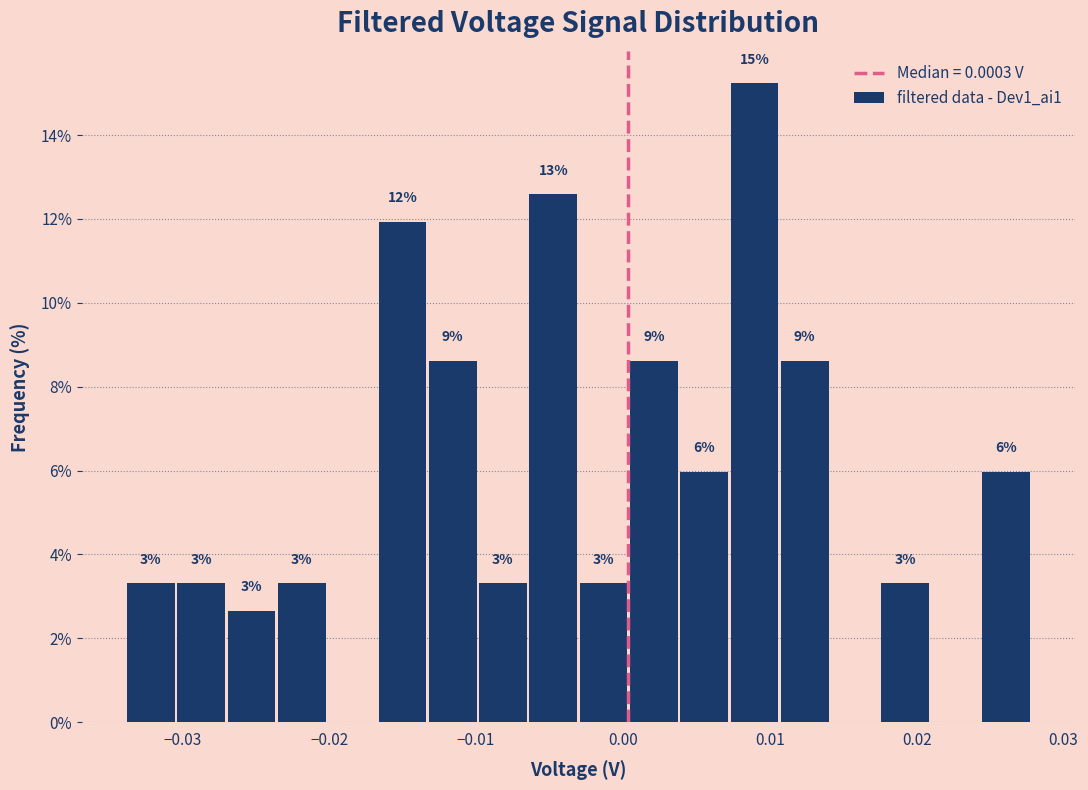

Around what value on the x-axis is the tallest bar? Give the approximate position of its centre, as read against the axis.

0.009